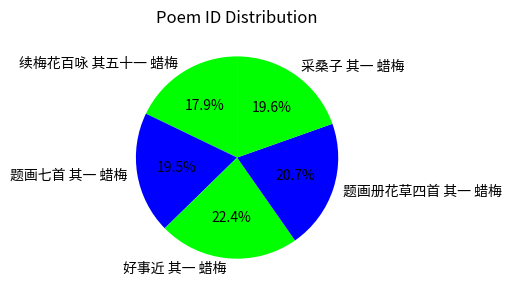

Which has a higher value, 题画七首 其一 蜡梅 or 好事近 其一 蜡梅?

好事近 其一 蜡梅